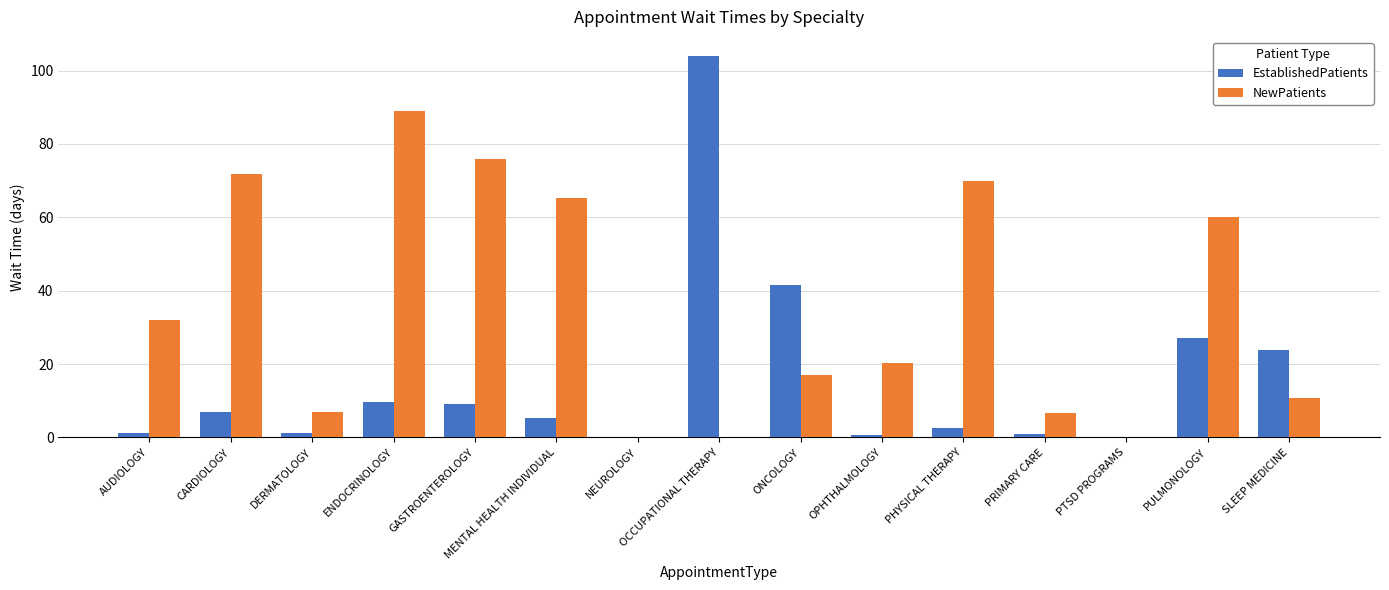

Which category has the highest value across all series?

OCCUPATIONAL THERAPY